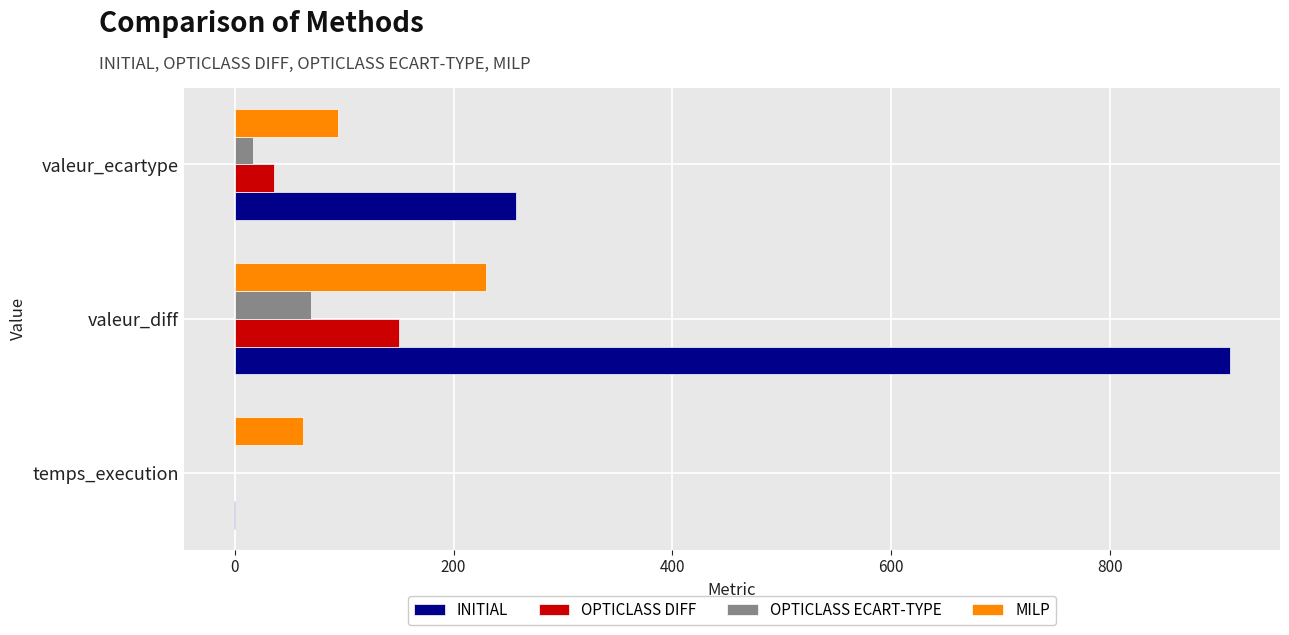

What is the maximum value shown in the chart?

910.0